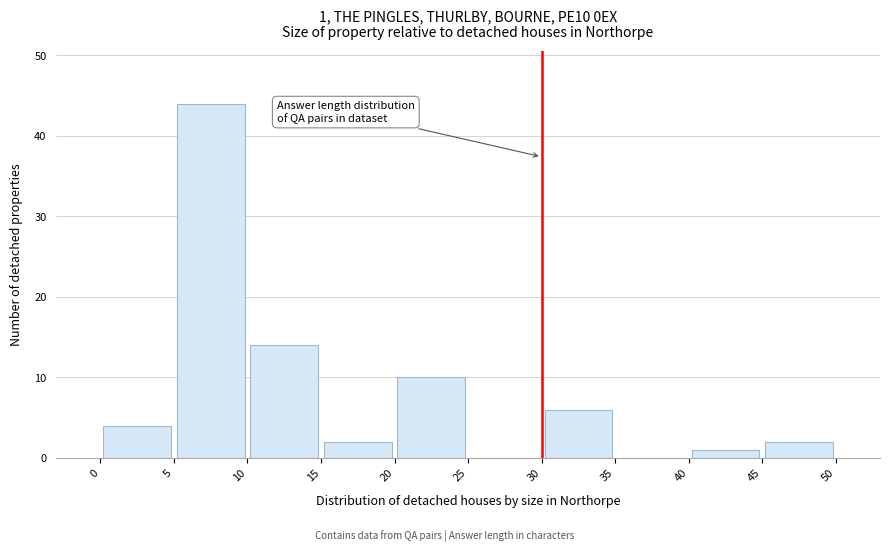

Over which range of the x-axis is the bar tallest?

5 to 10